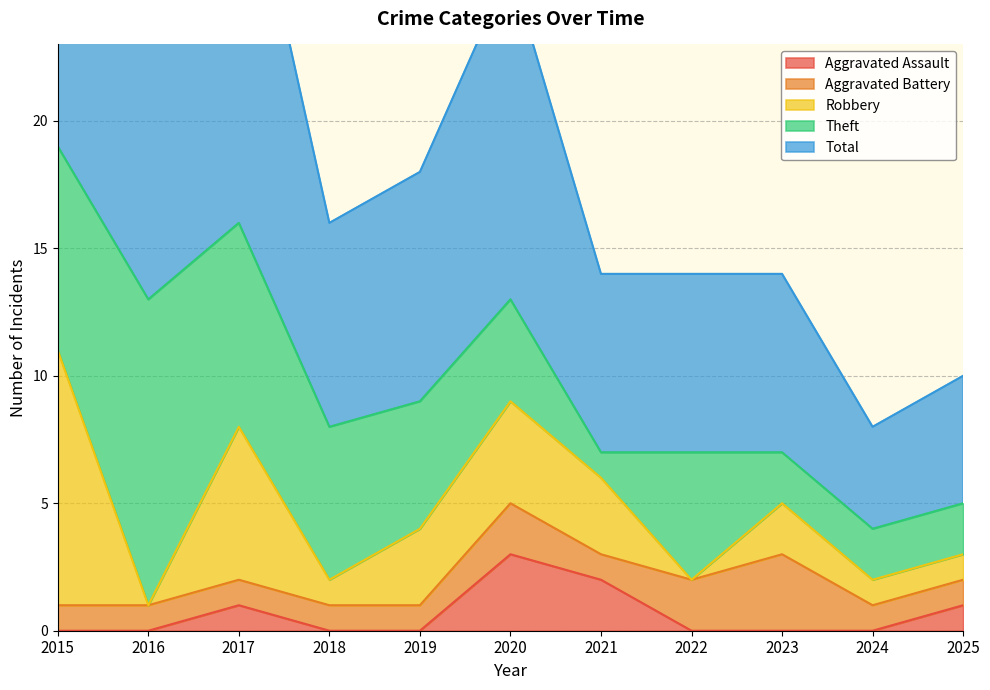

Reading left to right, extract all data points from this chart.

Aggravated Assault: 0	0	1	0	0	3	2	0	0	0	1
Aggravated Battery: 1	1	1	1	1	2	1	2	3	1	1
Robbery: 10	0	6	1	3	4	3	0	2	1	1
Theft: 8	12	8	6	5	4	1	5	2	2	2
Total: 20	13	16	8	9	13	7	7	7	4	5